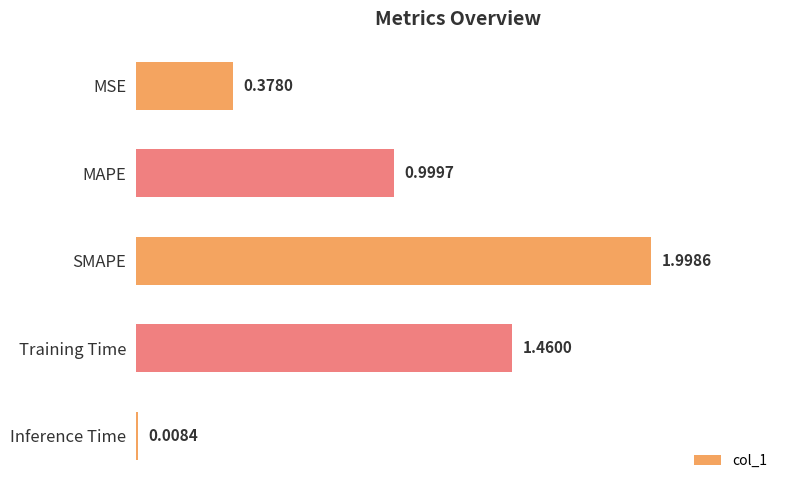

What is the change in value from MSE to Training Time?

+1.1